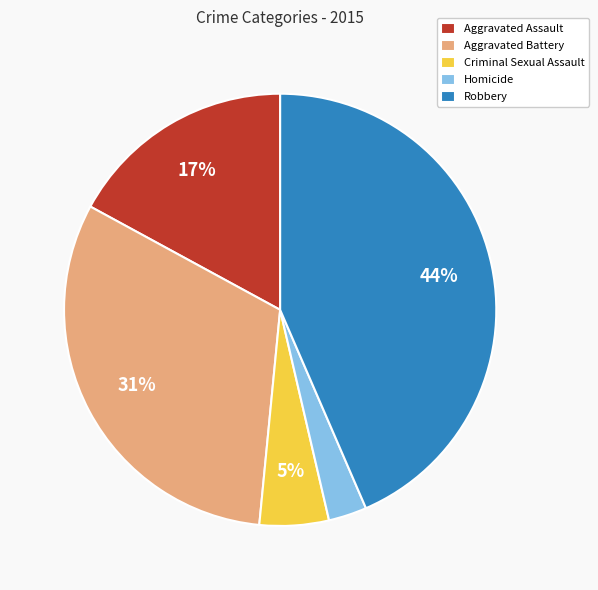

Does any single category account for the majority?

No